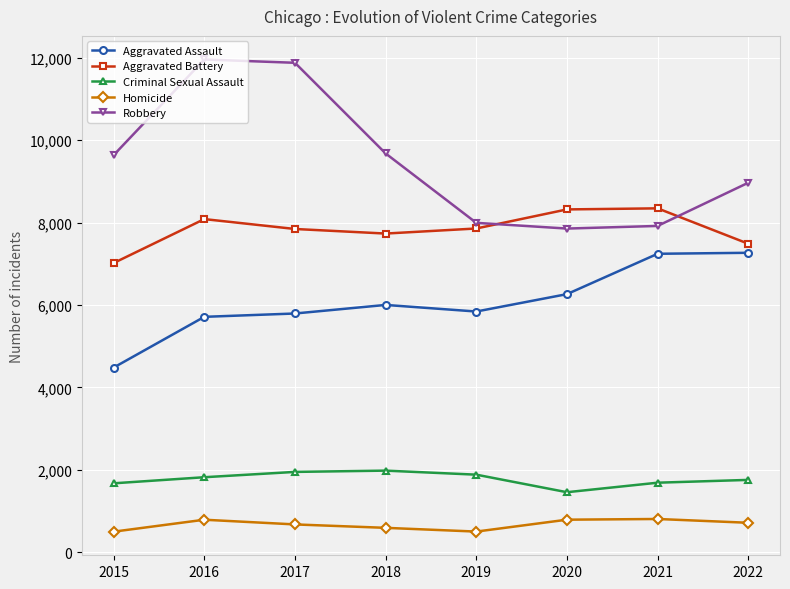

Which series has the largest total across all categories?

Robbery